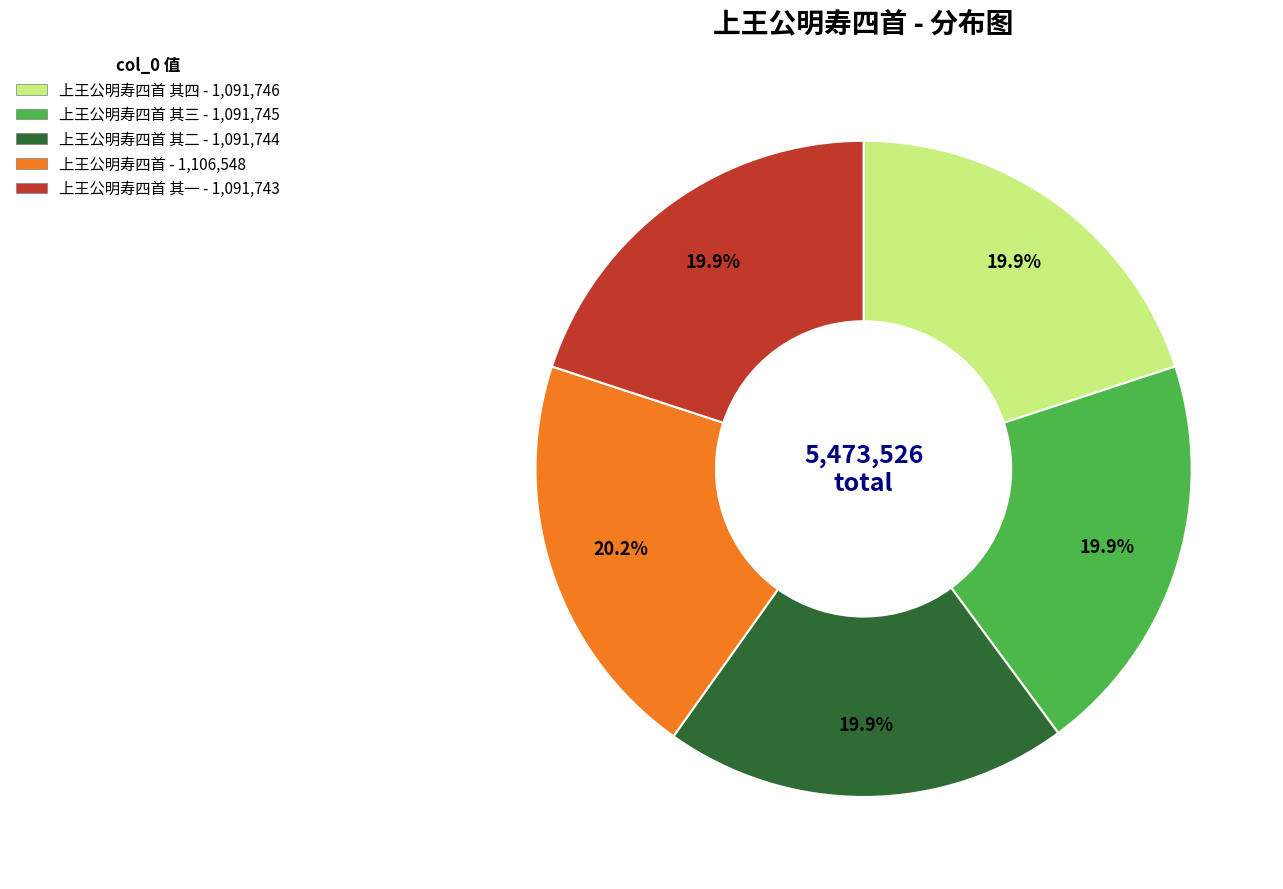

What is the total percentage of 上王公明寿四首 其一 - 1,091,743 and 上王公明寿四首 - 1,106,548?

40.2%